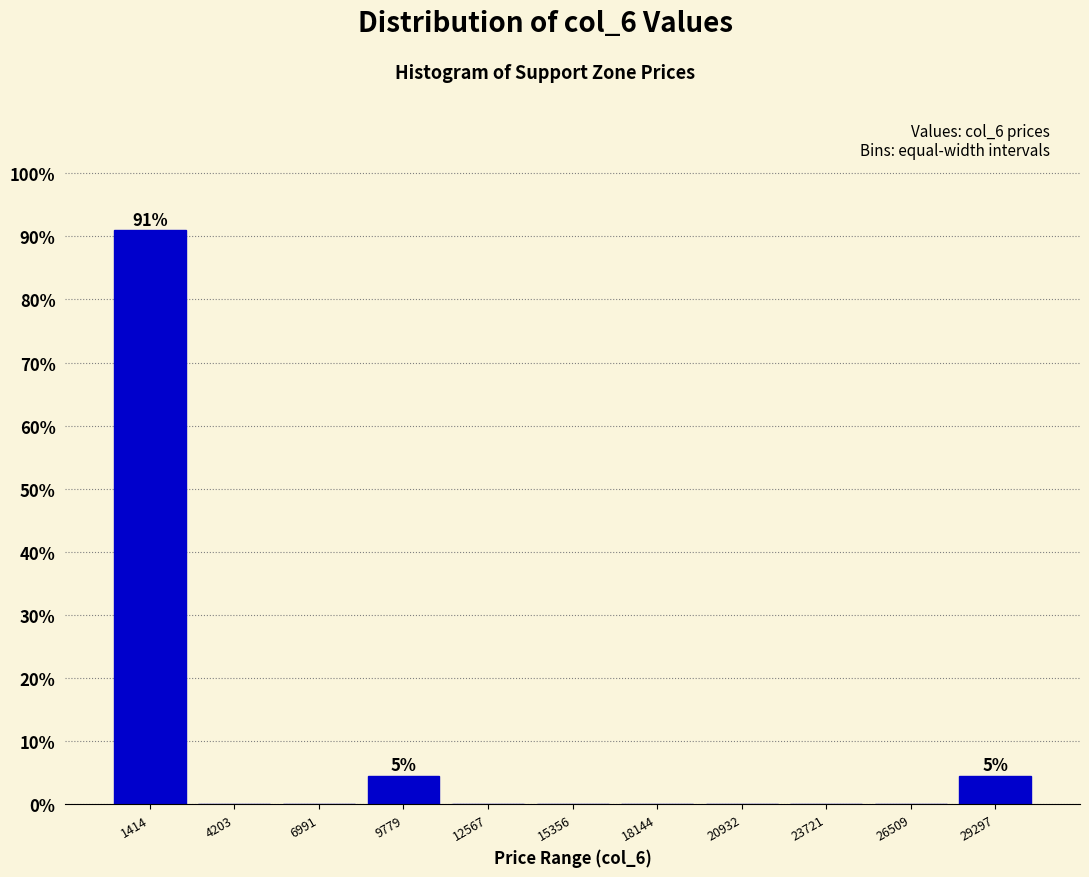

Over which range of the x-axis is the bar tallest?

0 to 3000